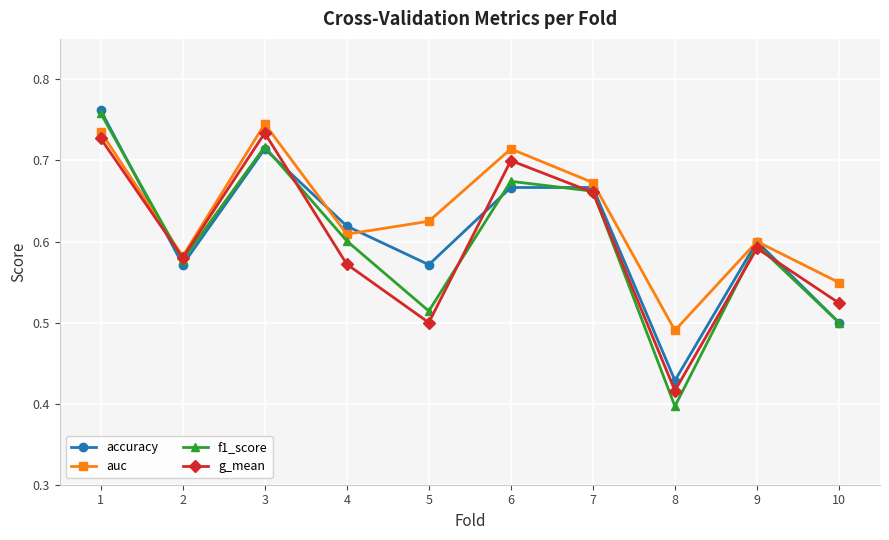

What is the sum of the g_mean values at 8 and 9?

1.0